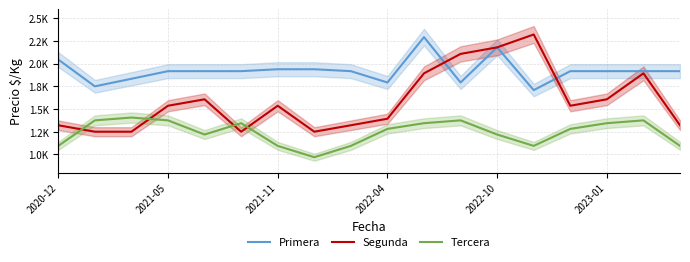

How many lines are shown in the chart?

3